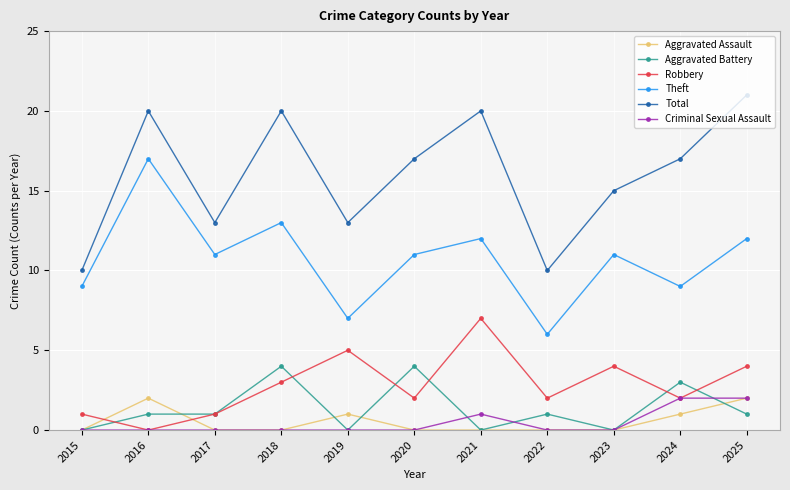

Is it true that Total equals 29 at 2021?

False